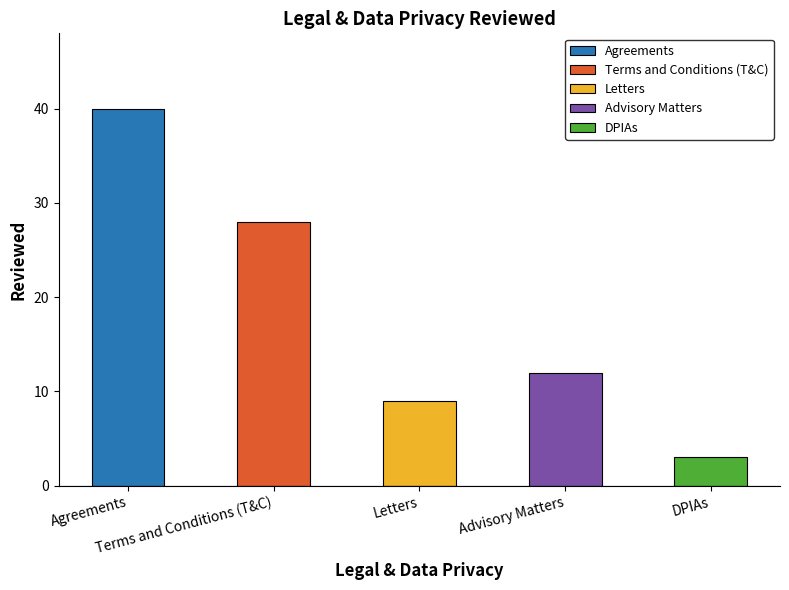

Are the bars horizontal?

No